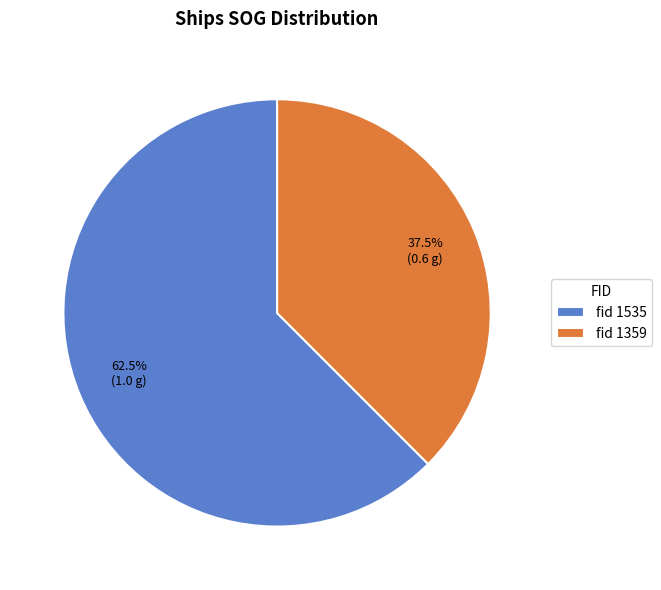

What is the total percentage of fid 1535 and fid 1359?

100.0%